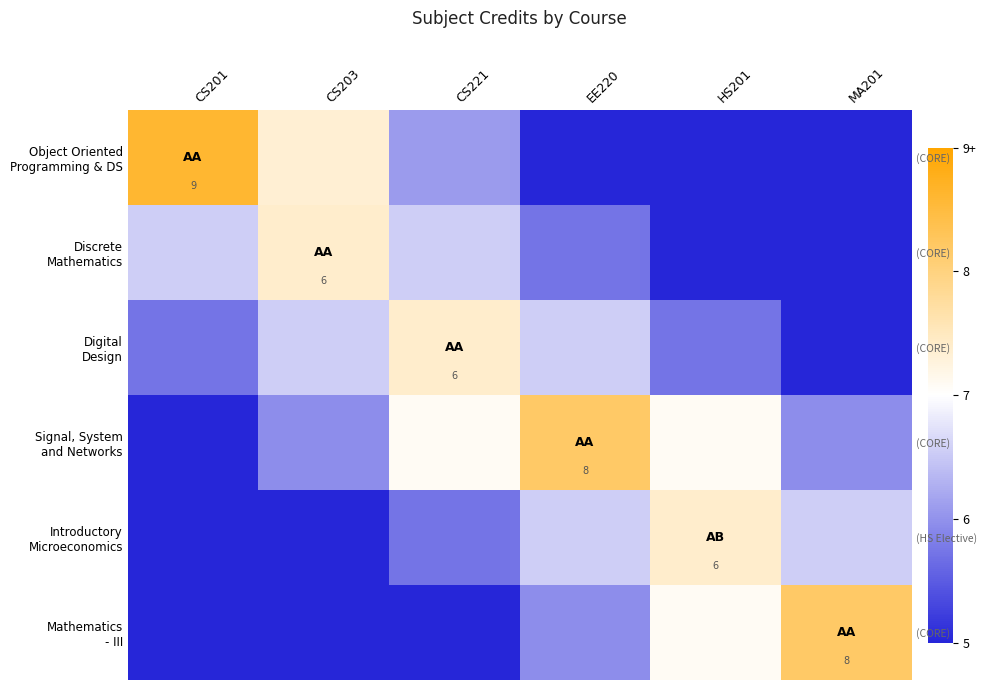

At which category is the sum across all series the highest?

EE220